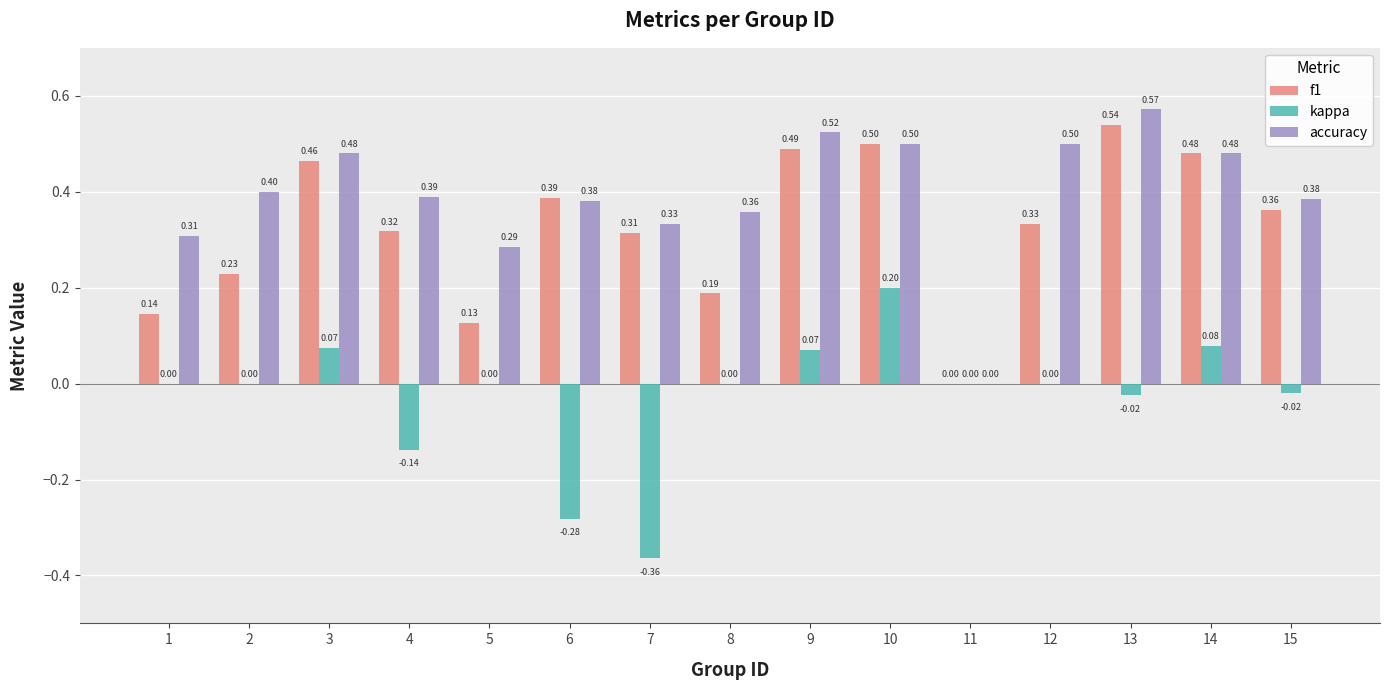

Is the value of f1 at 9 greater than the value of kappa at 2?

Yes